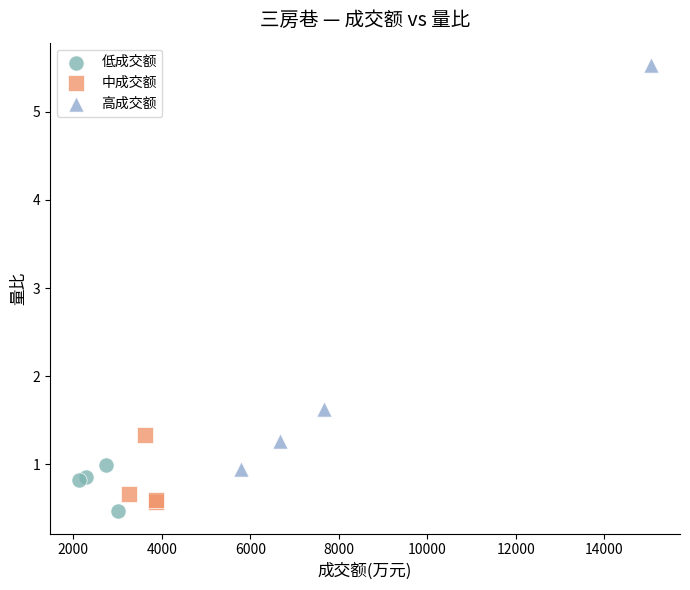

Which series reaches the maximum Y coordinate?

高成交额